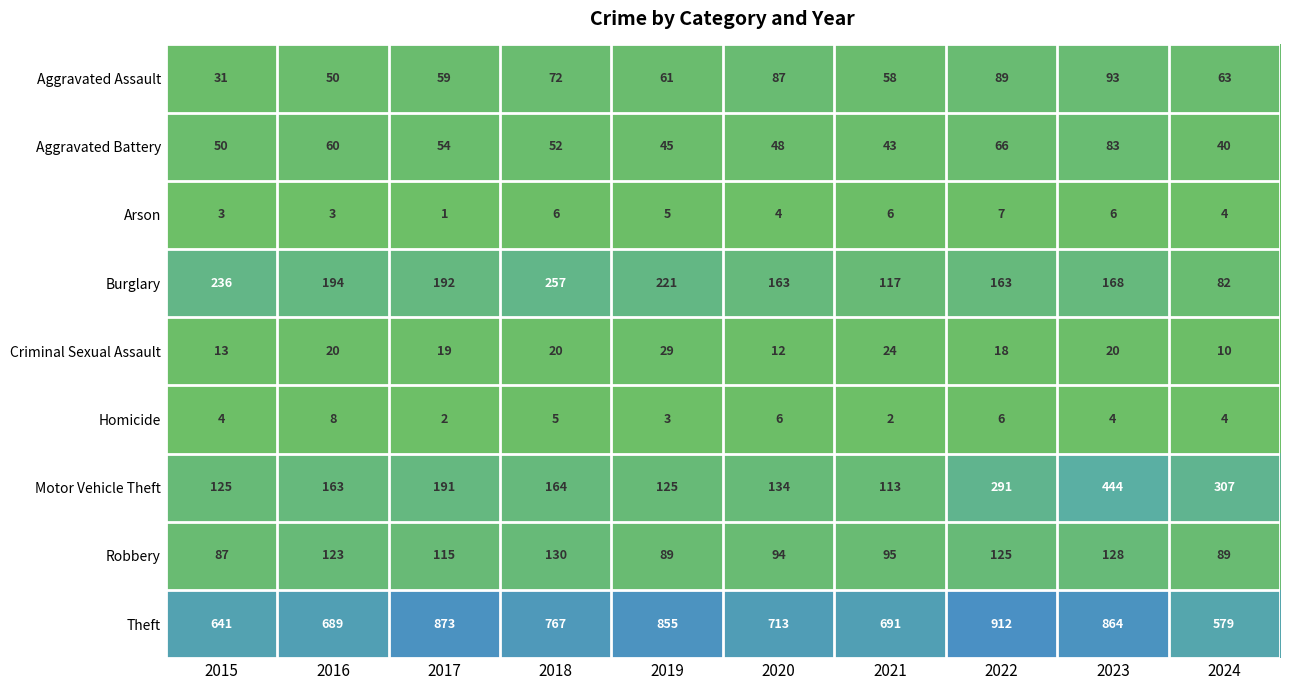

Rank the series at 2018 from lowest to highest value.

Homicide, Arson, Criminal Sexual Assault, Aggravated Battery, Aggravated Assault, Robbery, Motor Vehicle Theft, Burglary, Theft